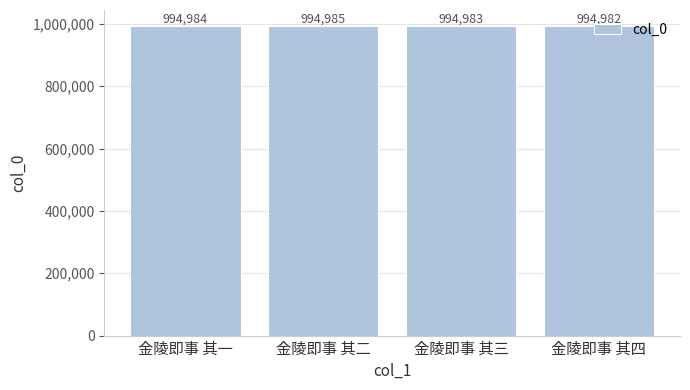

What is the sum of the values at 金陵即事 其一 and 金陵即事 其二?

1989969